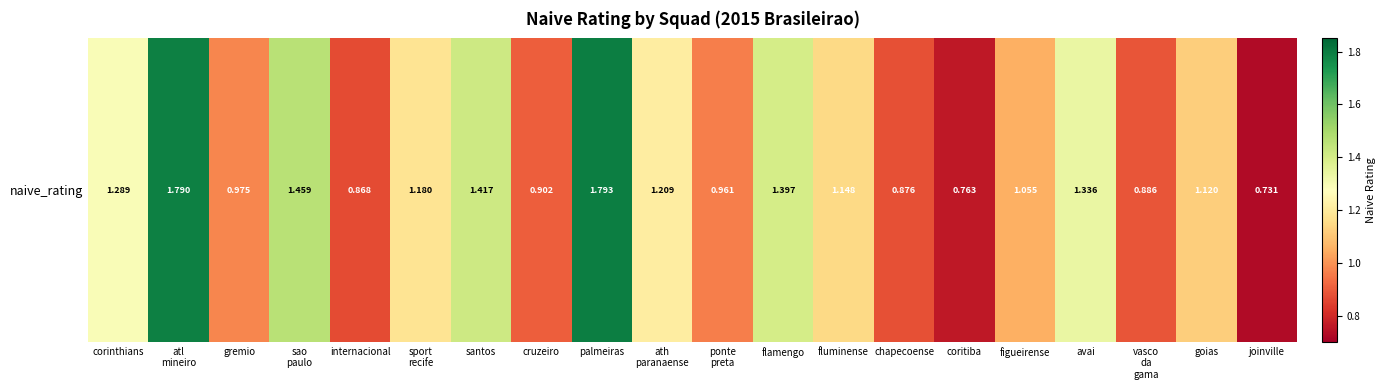

True or false: the data shows 0.9 at vasco
da
gama.

True